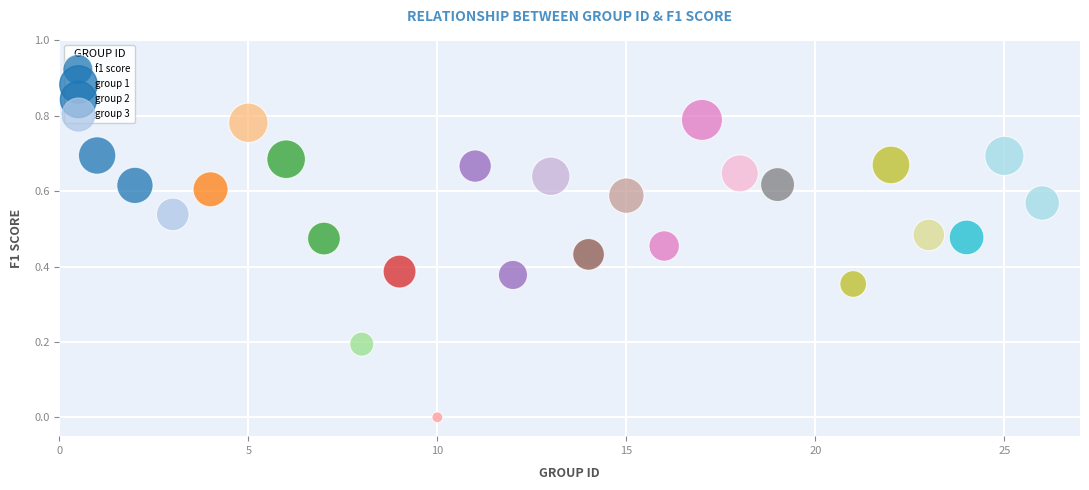

Count the number of points in this scatter plot.

25